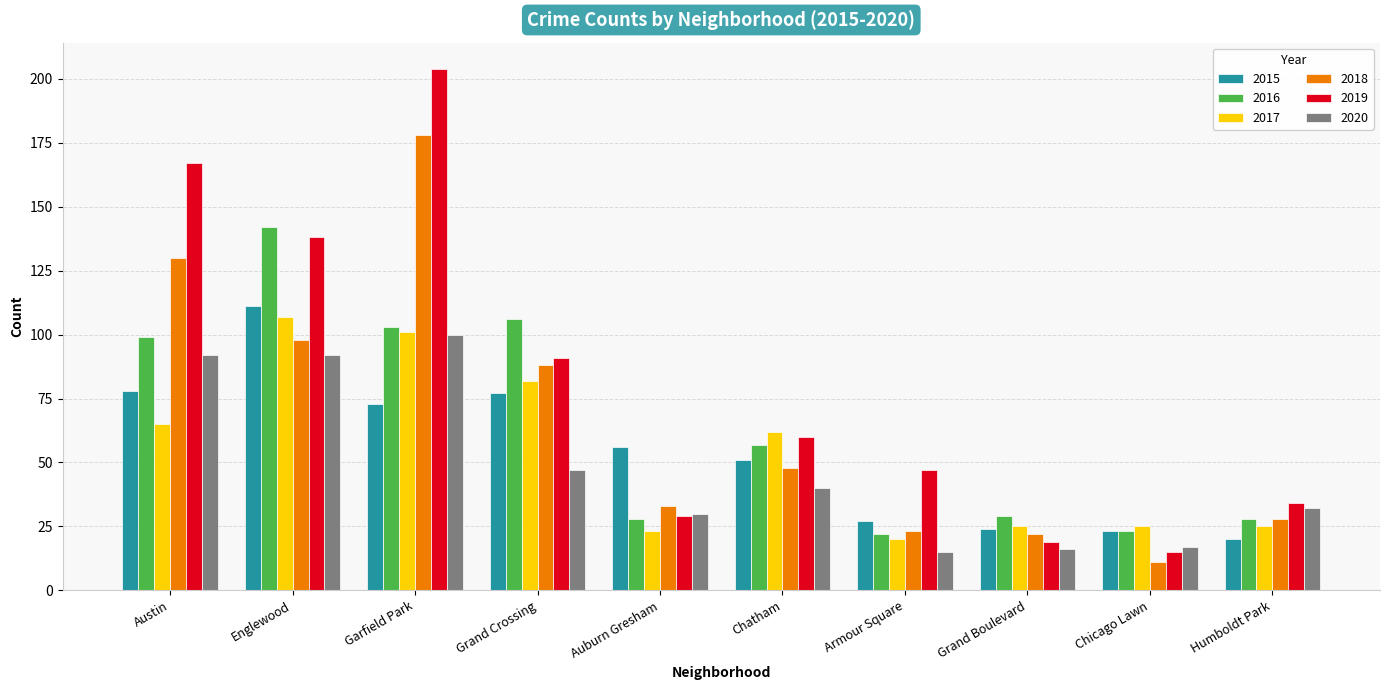

At which label does 2017 reach its minimum?

Armour Square